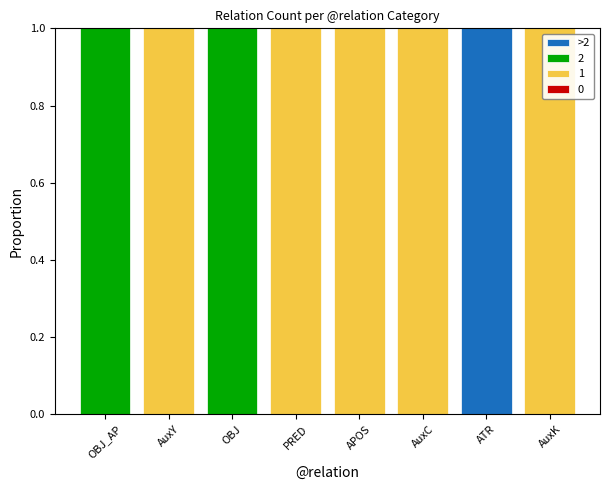

The 1 series shows 0 at AuxC. True or false?

False